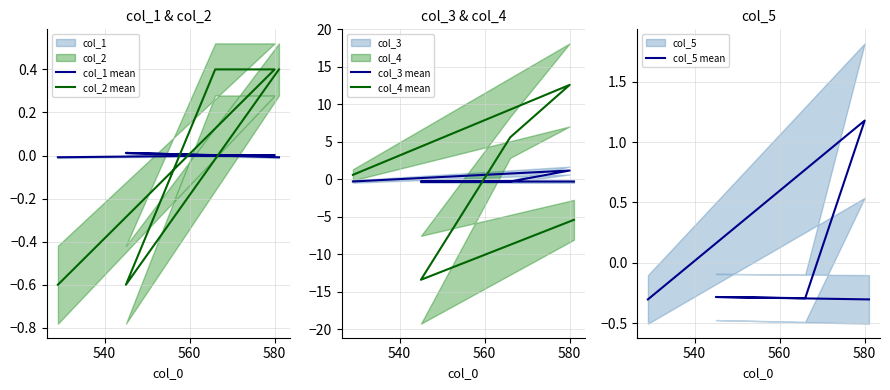

How many negative values does the col_2 mean series have?

2